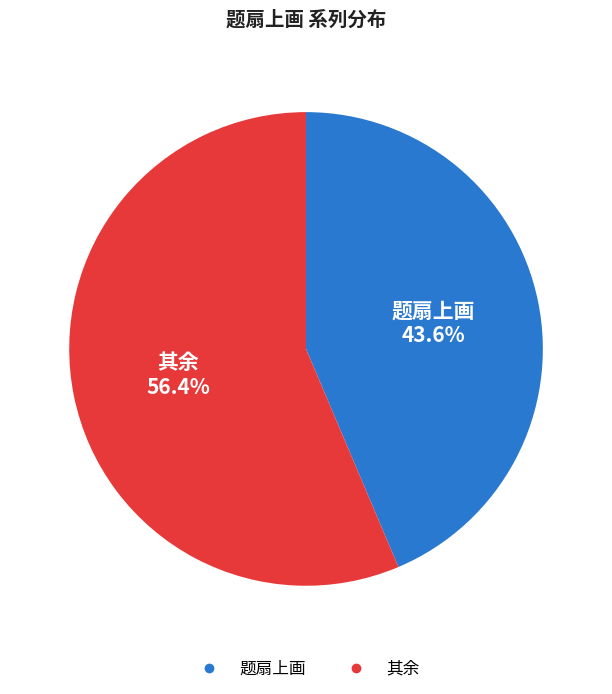

How many segments does this pie chart have?

2